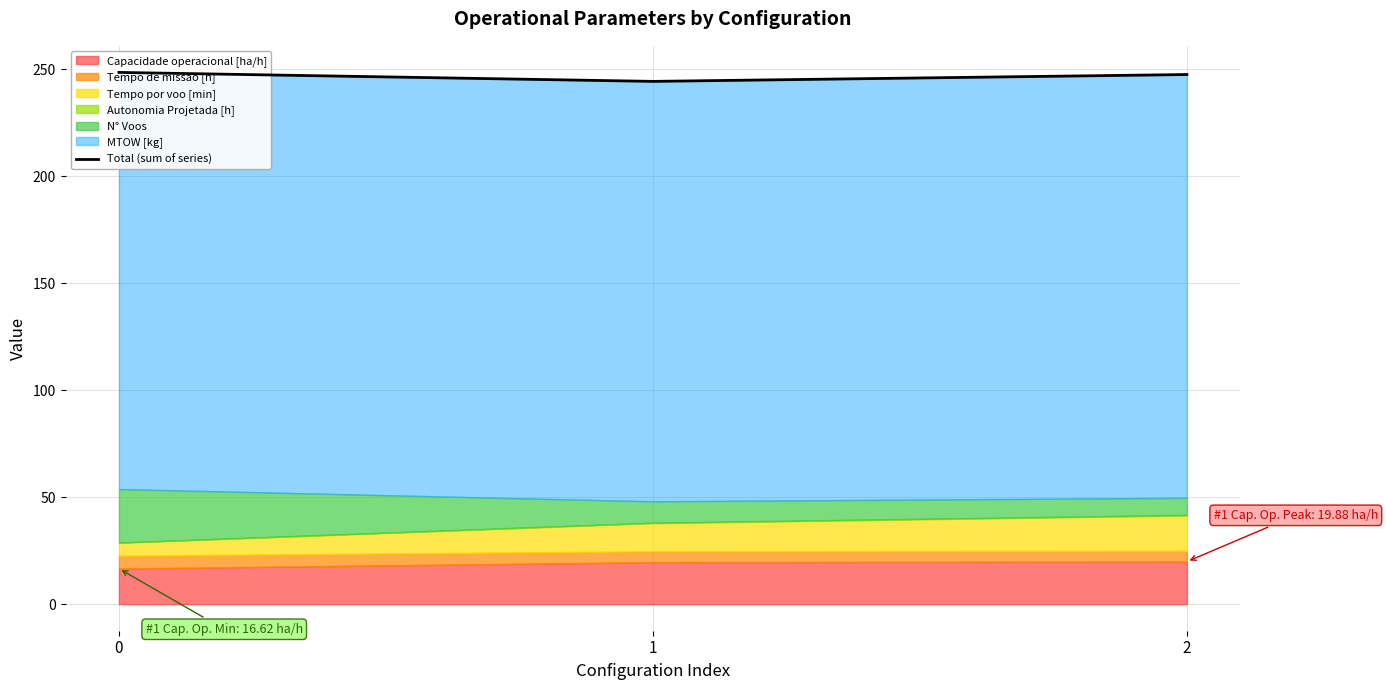

Reading right to left, transcribe all the data shown in this chart.

247.6	244.4	248.6